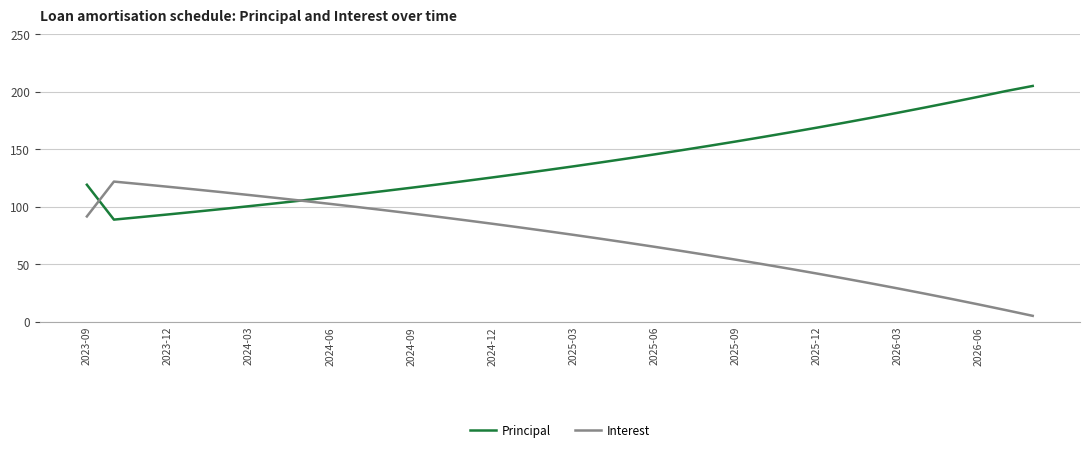

List the series in order of their overall mean, lowest first.

Interest, Principal